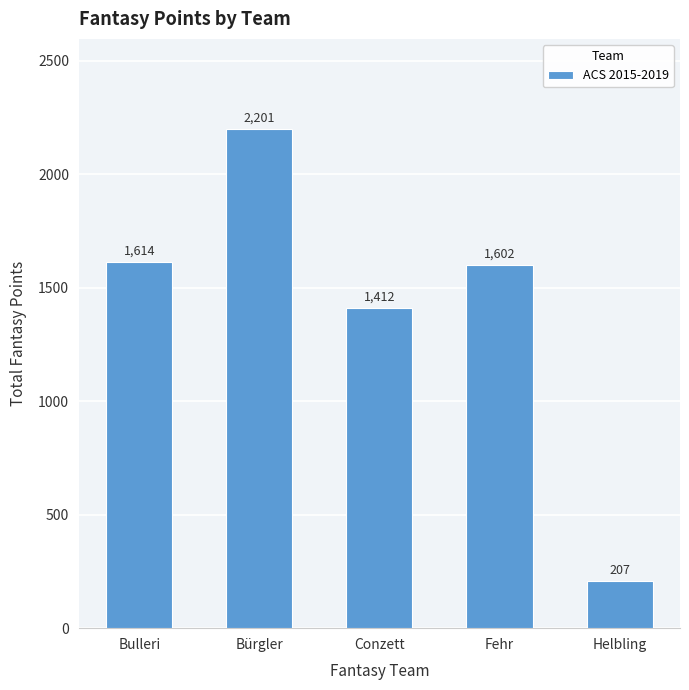

What is the change in value from Bürgler to Conzett?

-789